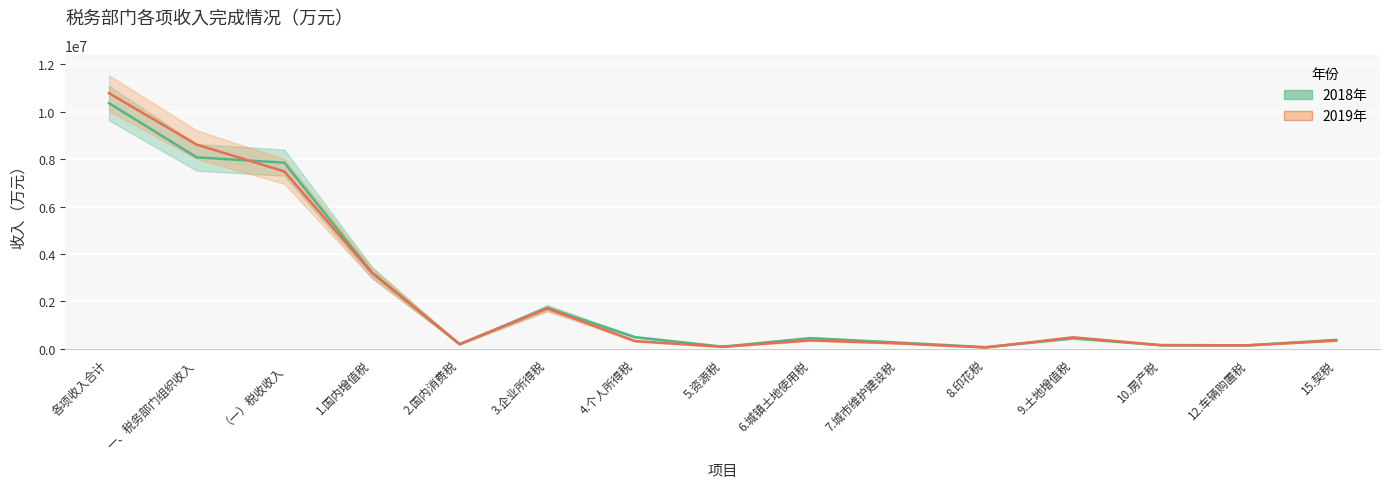

Is it true that 2019年 equals 17883 at 8.印花税?

False